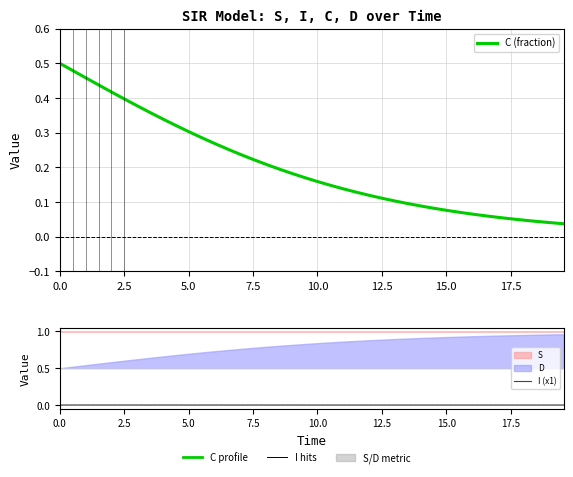

What is the difference between the maximum and minimum values in the C (fraction) series?

0.5